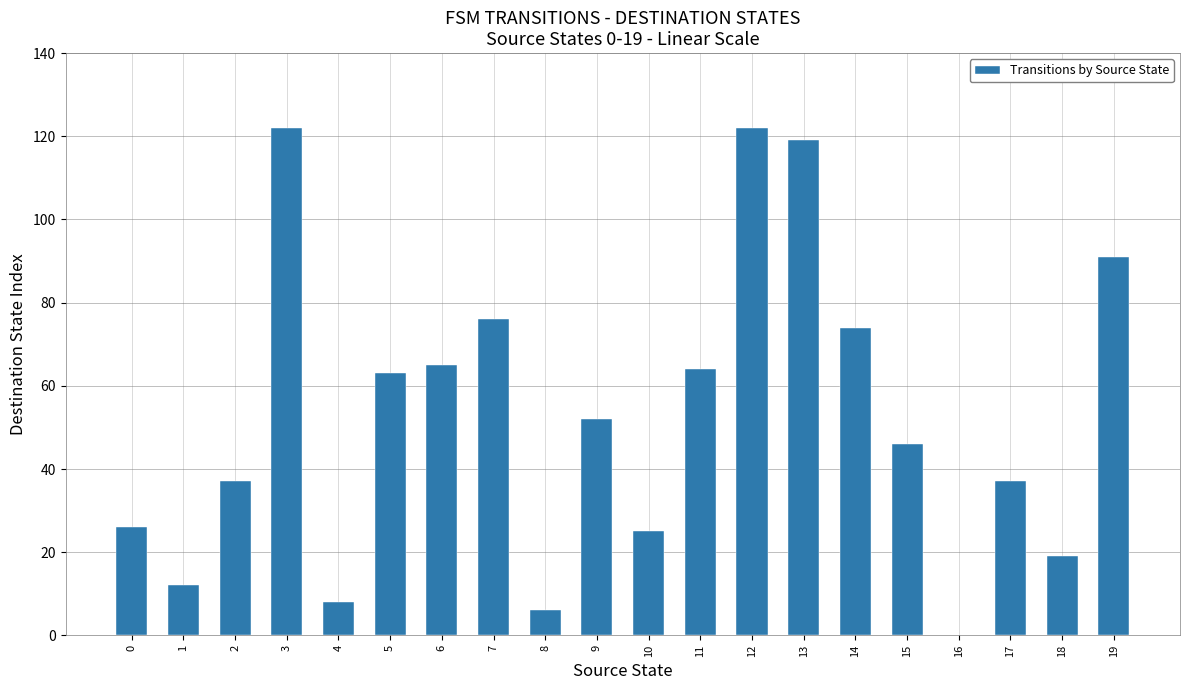

The value at 1 is 22. True or false?

False